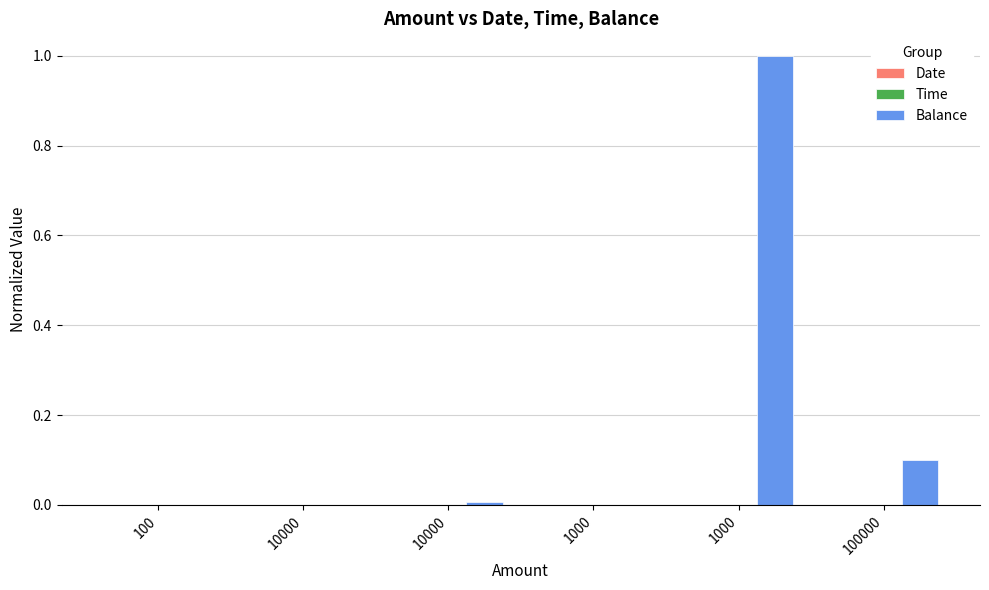

Does the chart contain stacked bars?

No